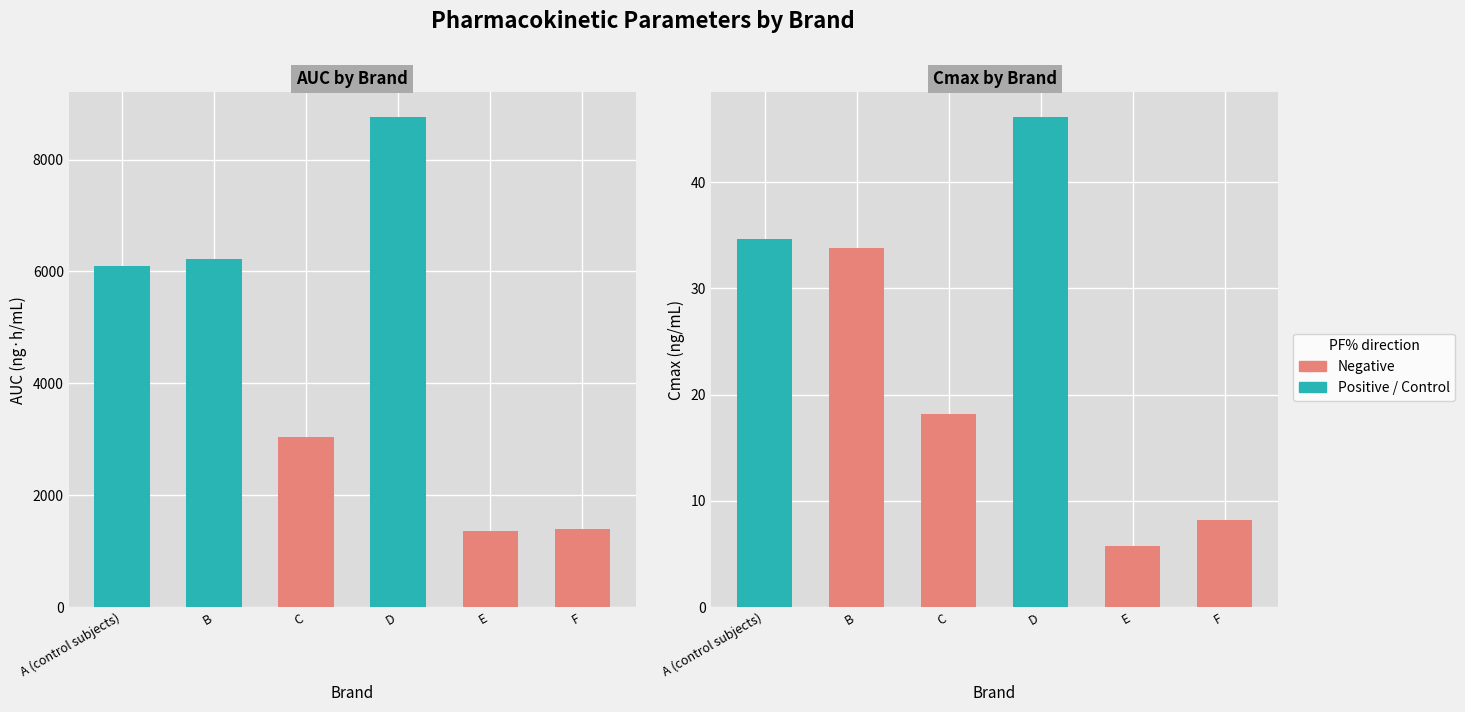

What is the maximum value shown in the chart?

8763.8